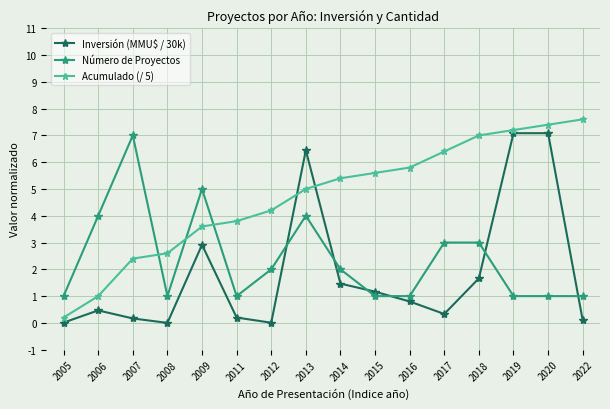

Which series has the widest spread of values?

Acumulado (/ 5)